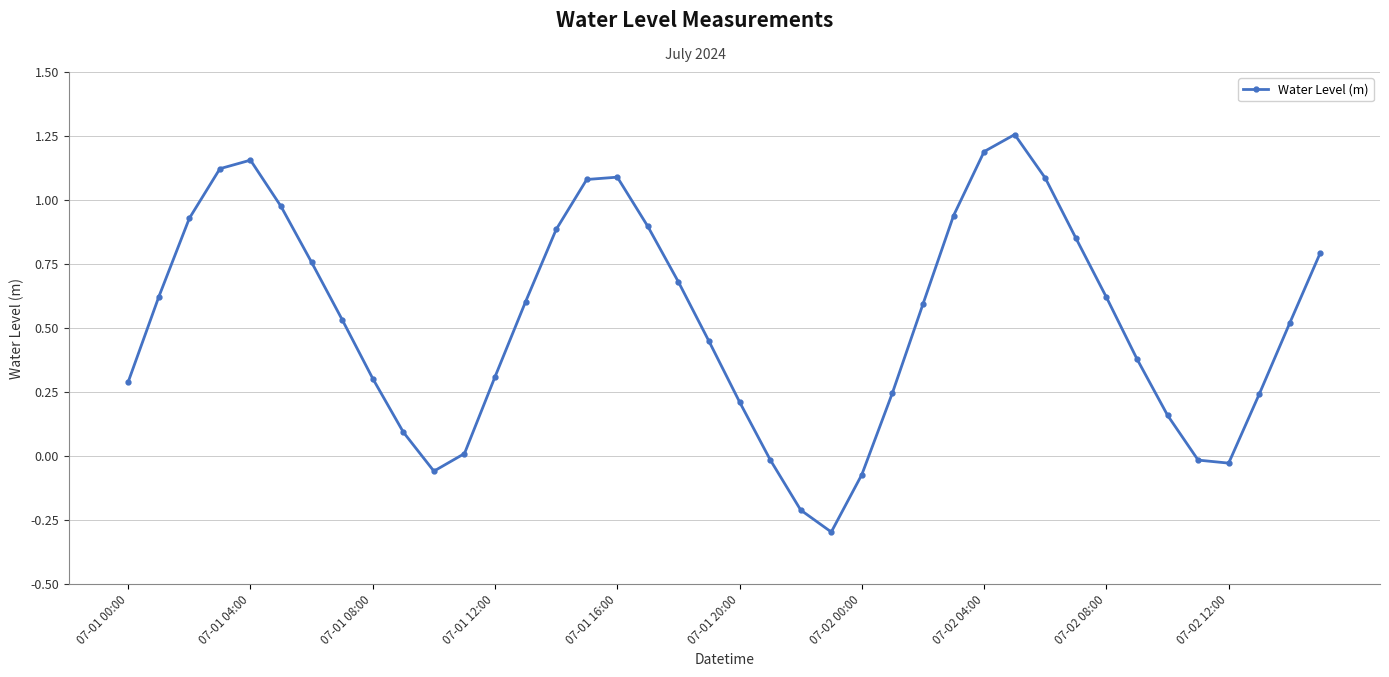

What is the value of the 23rd point from the left?

-0.2